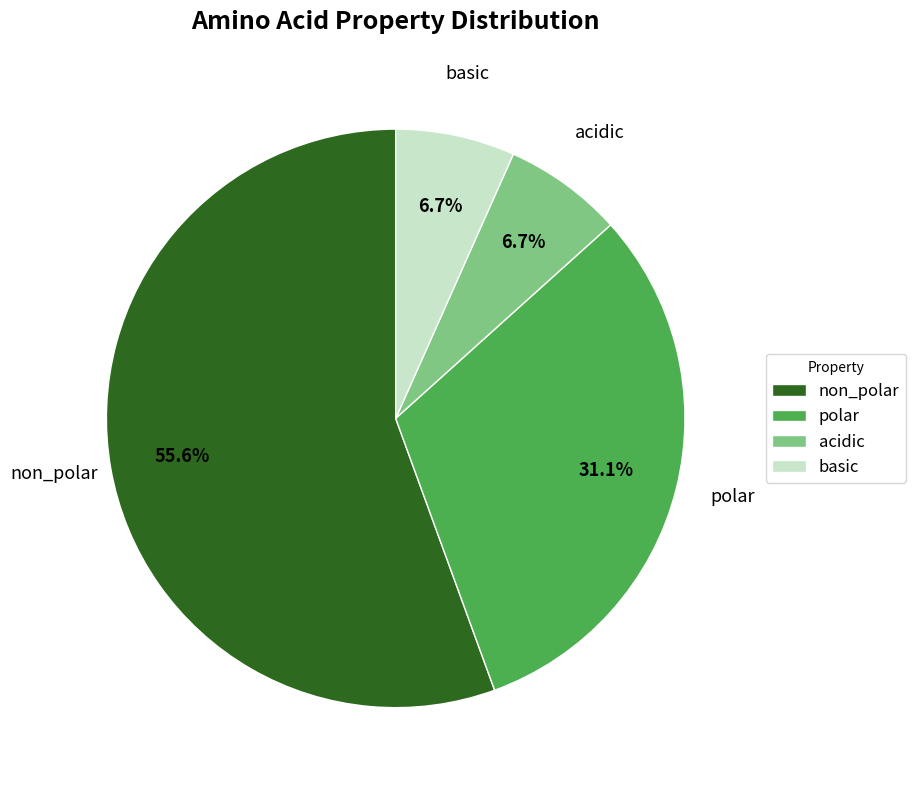

Which slice is the largest?

non_polar